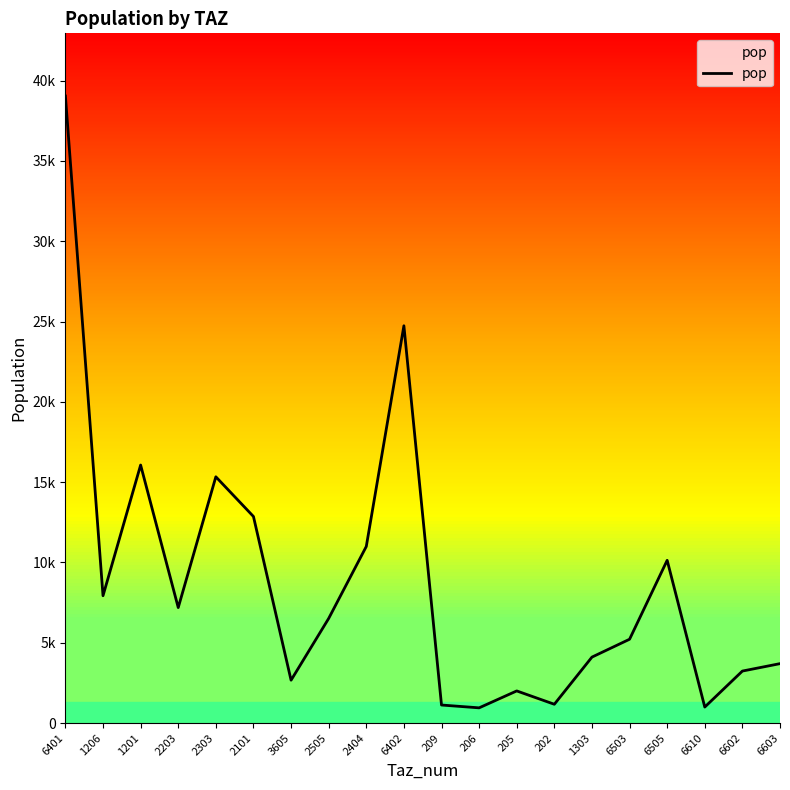

Is this an area chart (filled region under the line)?

Yes